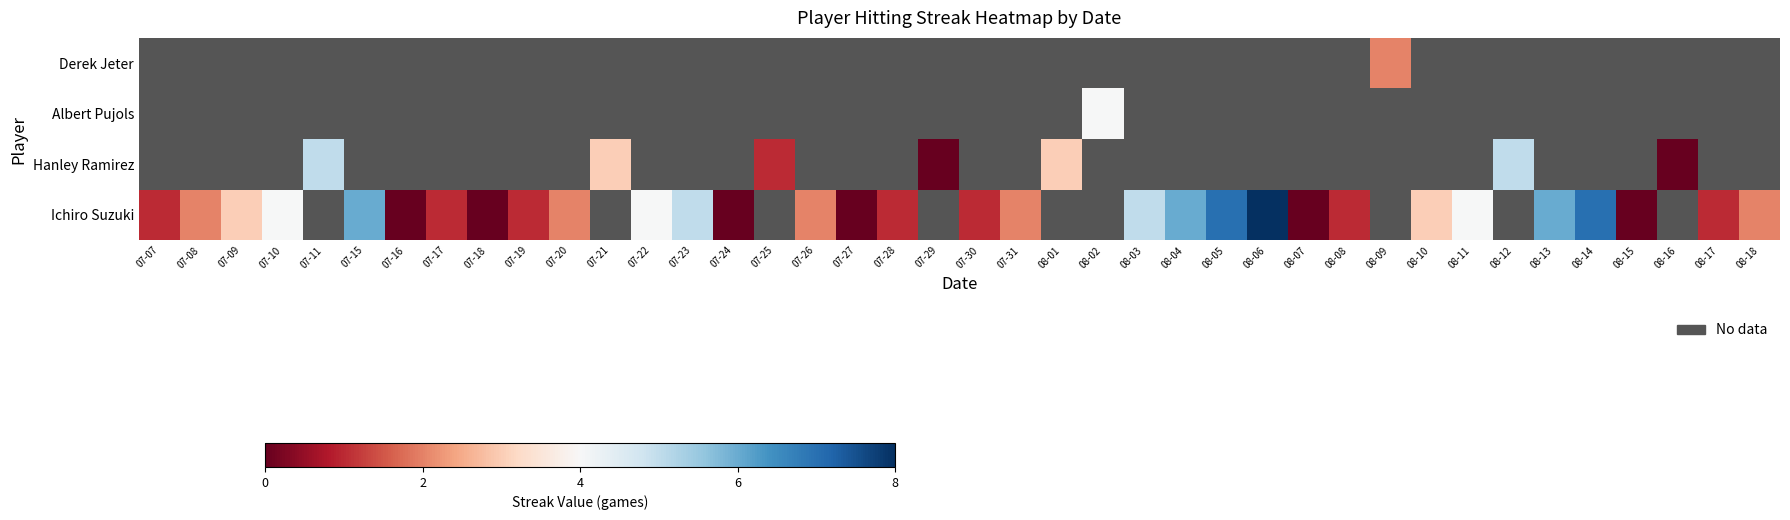

How many values in the Ichiro Suzuki series are below 5?

23